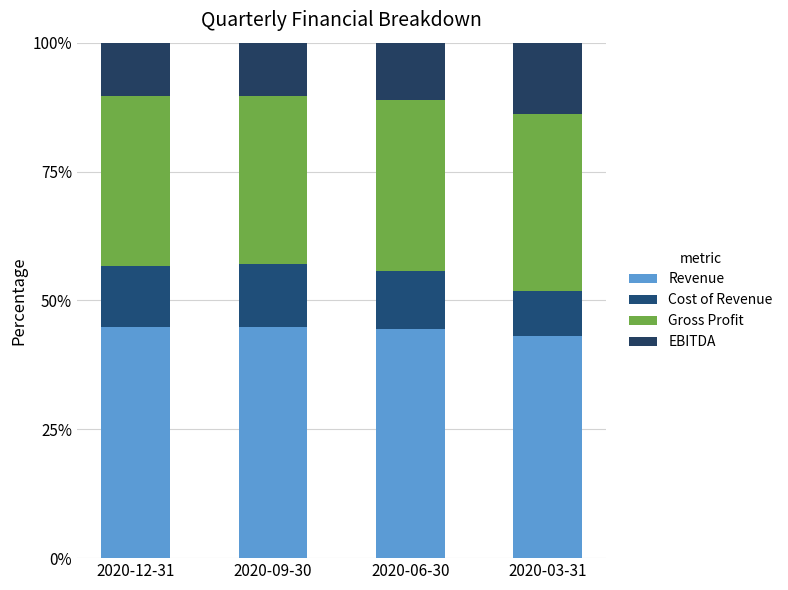

Are the bars horizontal?

No